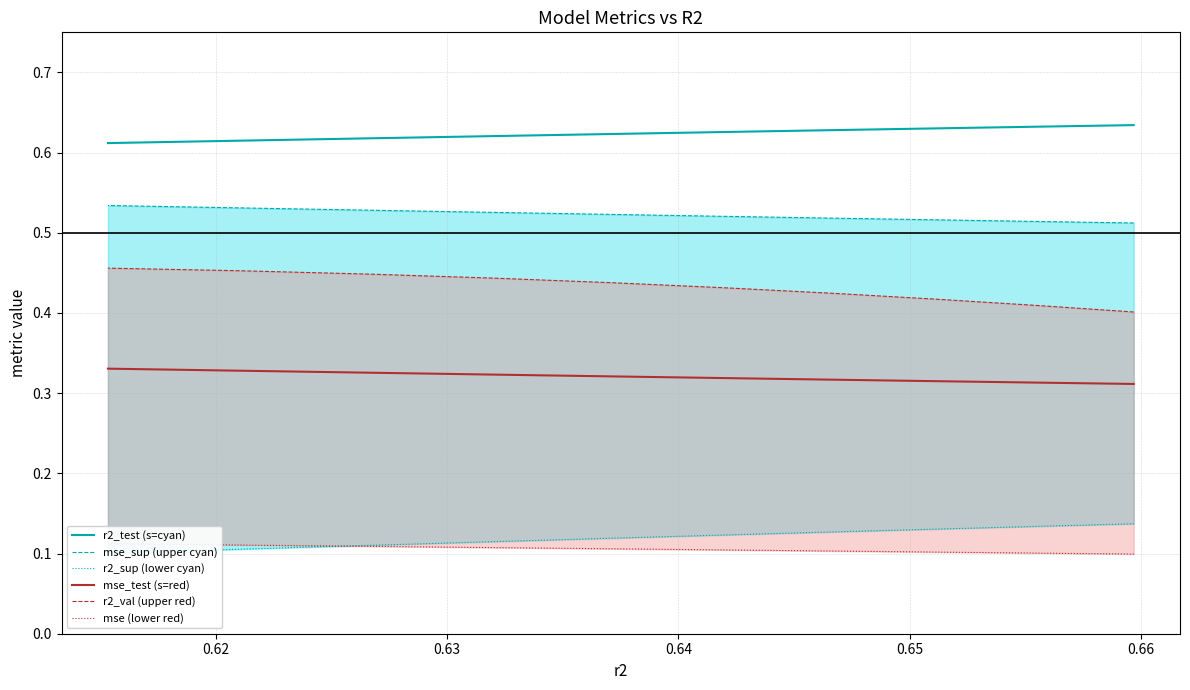

Which series has the widest spread of values?

r2_val (upper red)